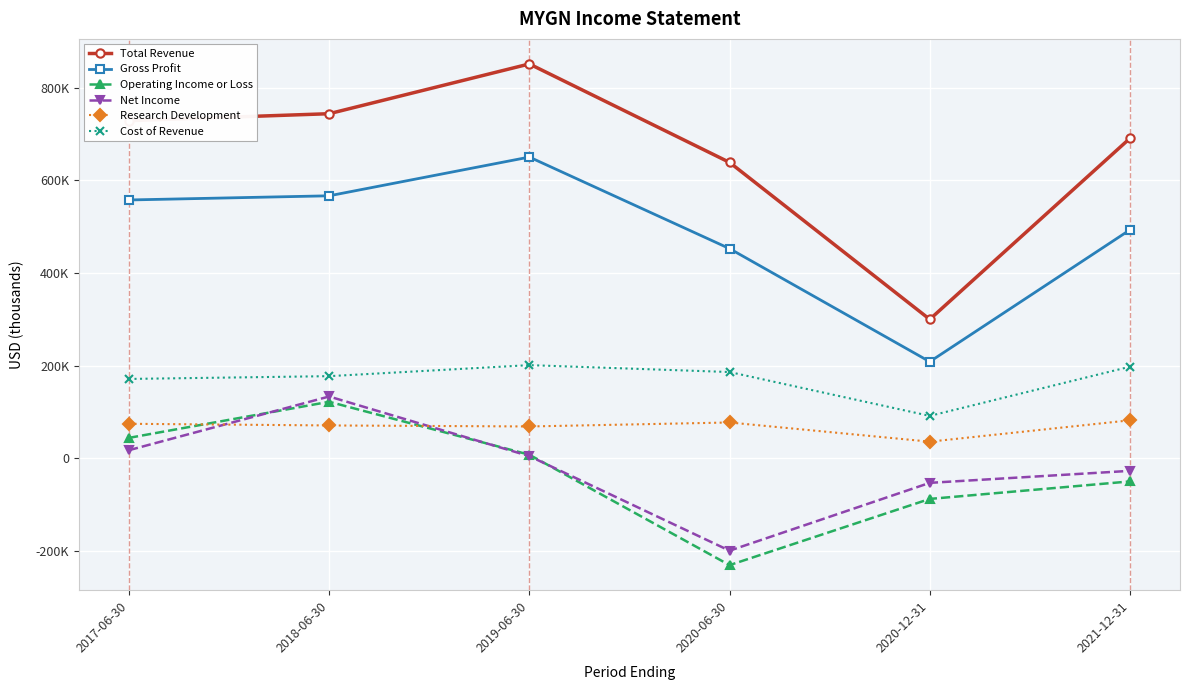

Reading left to right, list all the values displayed in this chart.

Total Revenue: 728700	743700	851100	638600	299800	690600
Gross Profit: 557500	566500	650100	452500	208400	493000
Operating Income or Loss: 44000	121900	7600	-230700	-87800	-50000
Net Income: 17400	133300	4600	-199500	-53100	-27200
Research Development: 74400	70800	68600	77200	35800	81900
Cost of Revenue: 171200	177200	201000	186100	91400	197600